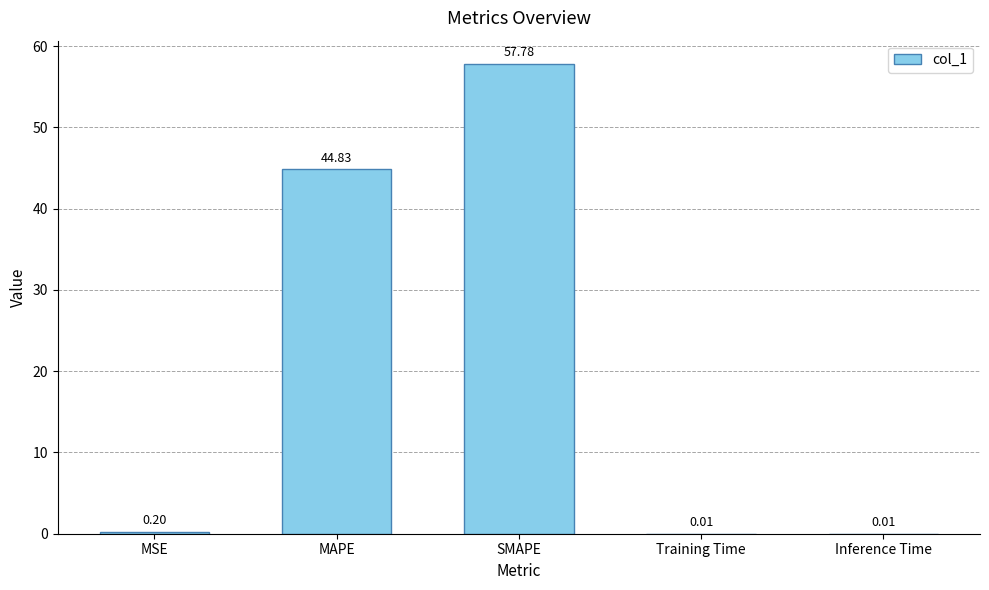

Which label corresponds to the largest value in the chart?

SMAPE